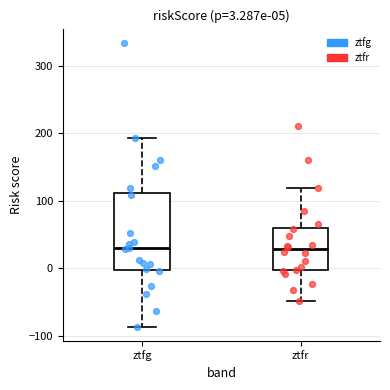

Which box is the tallest, from its lower edge to its upper edge?

ztfg